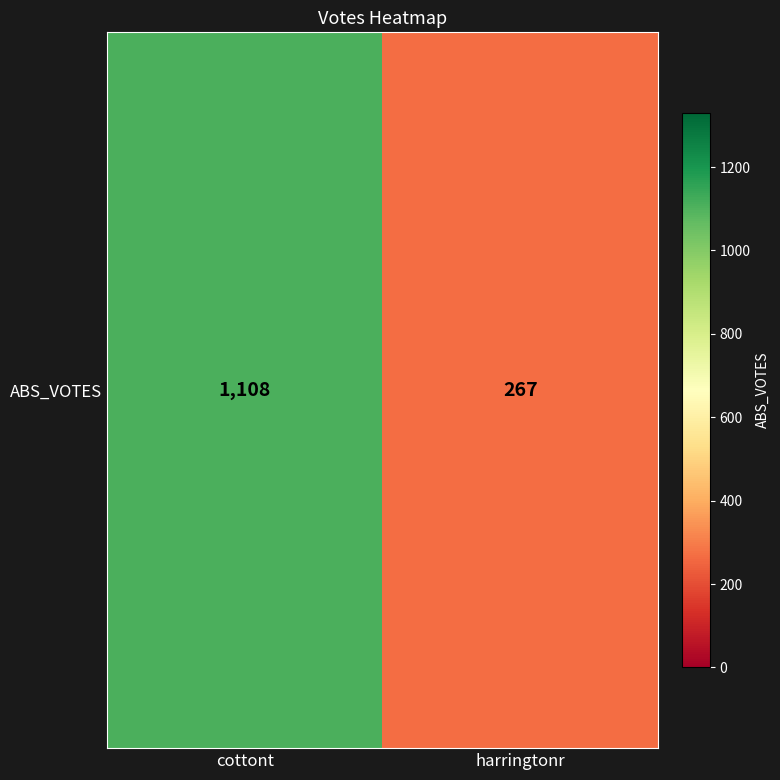

Reading left to right, what are all the values shown in this chart?

cottont=1108	harringtonr=267